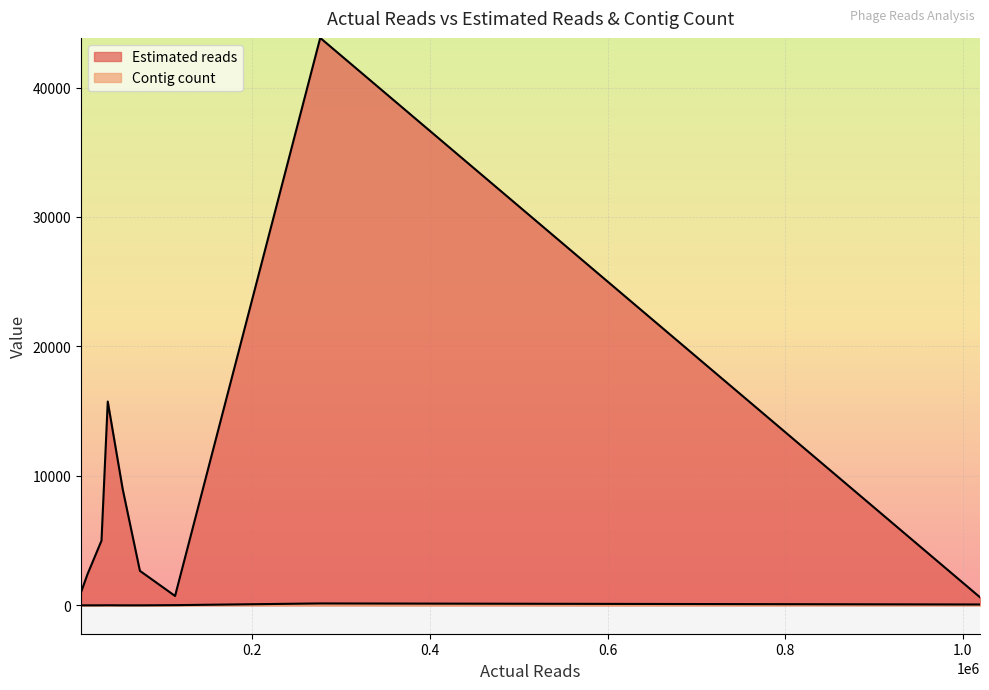

True or false: Estimated reads has more than 0 points higher than both neighbors.

True